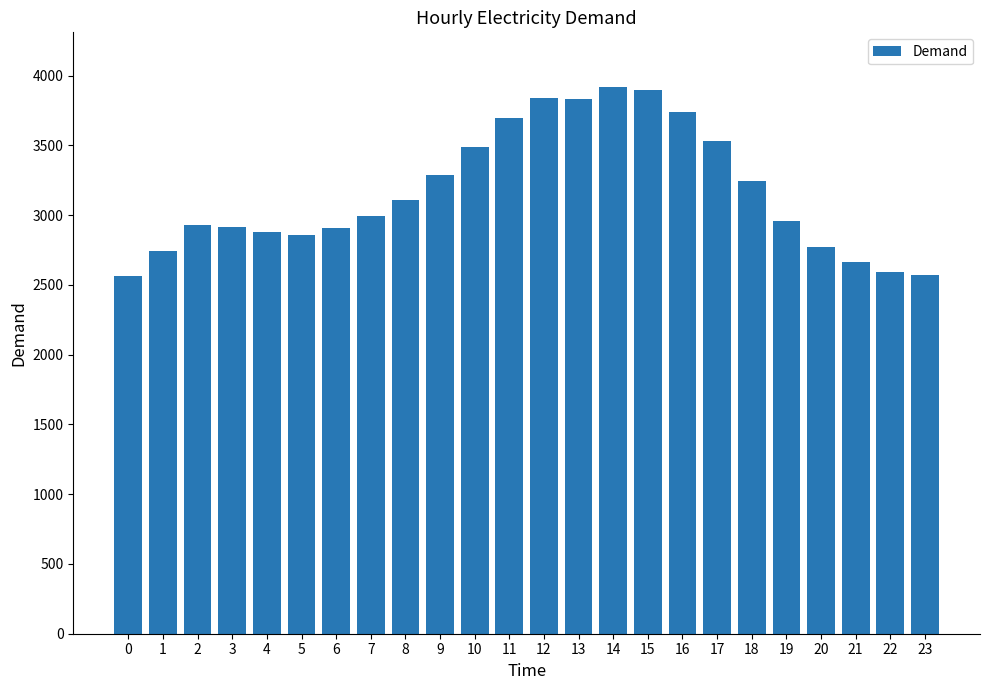

What is the value of the 20th bar from the left?

2958